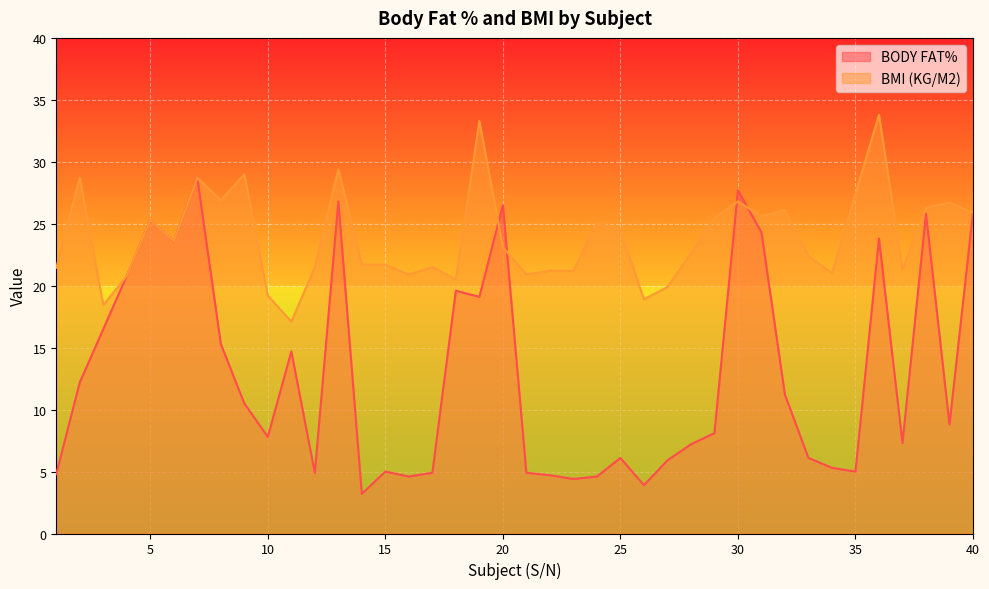

True or false: BODY FAT% has more than 0 points higher than both neighbors.

True